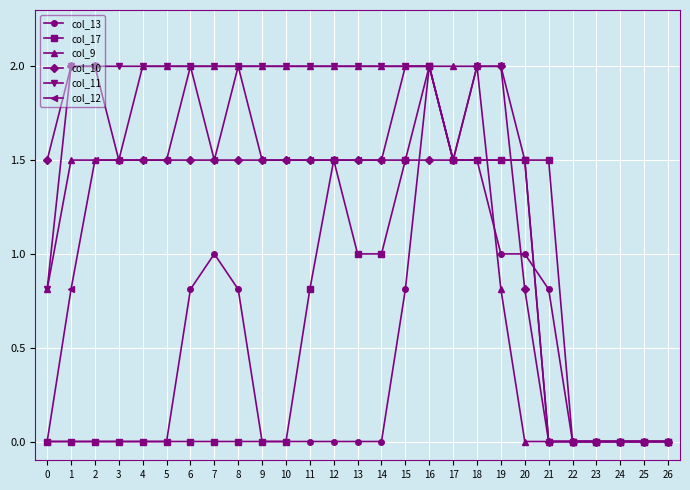

Is the value of col_12 at 8 greater than the value of col_17 at 18?

Yes